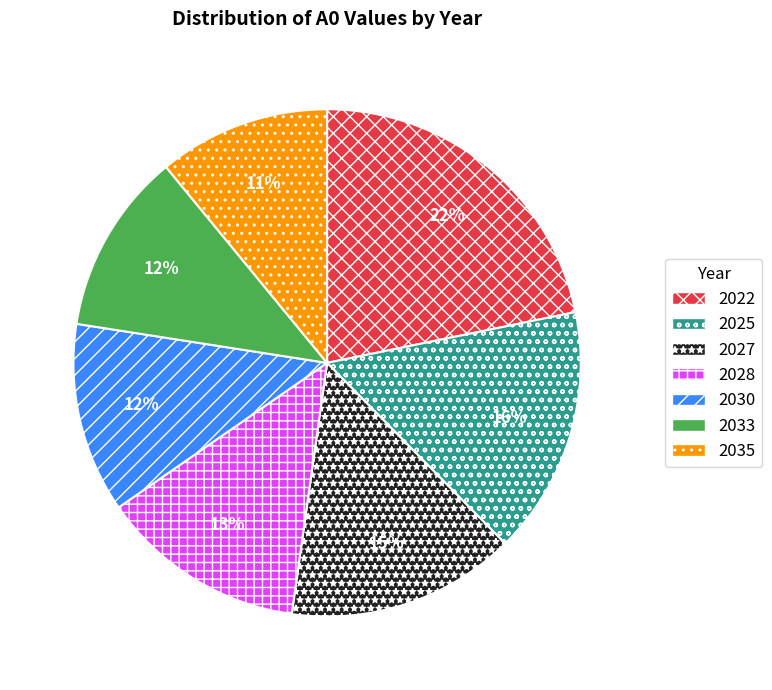

Do 2030 and 2022 together represent more than half of the pie?

No